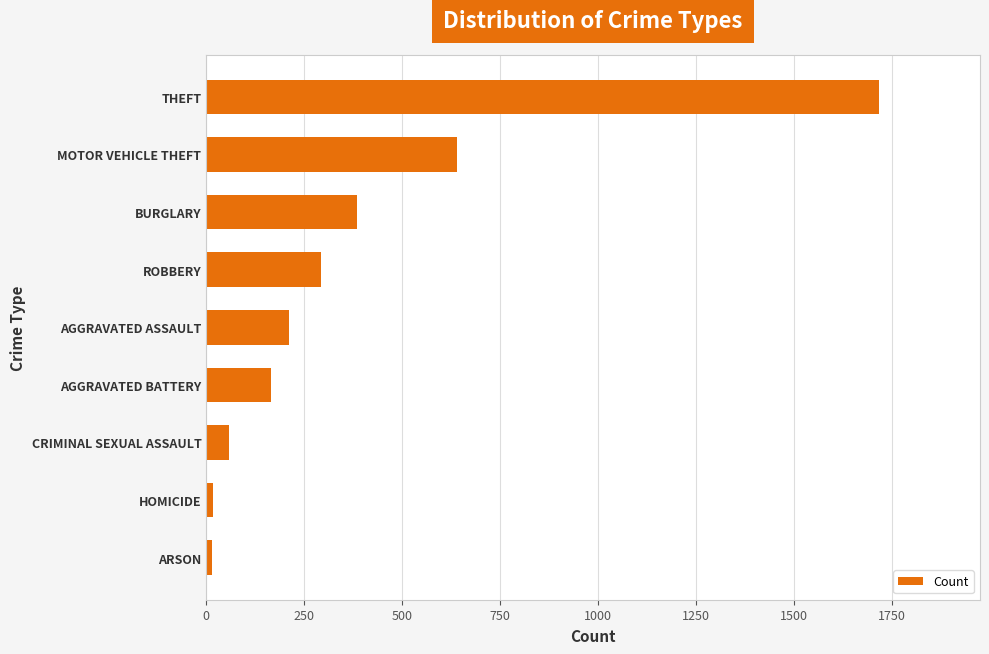

At which category does the chart reach its peak across all series?

THEFT